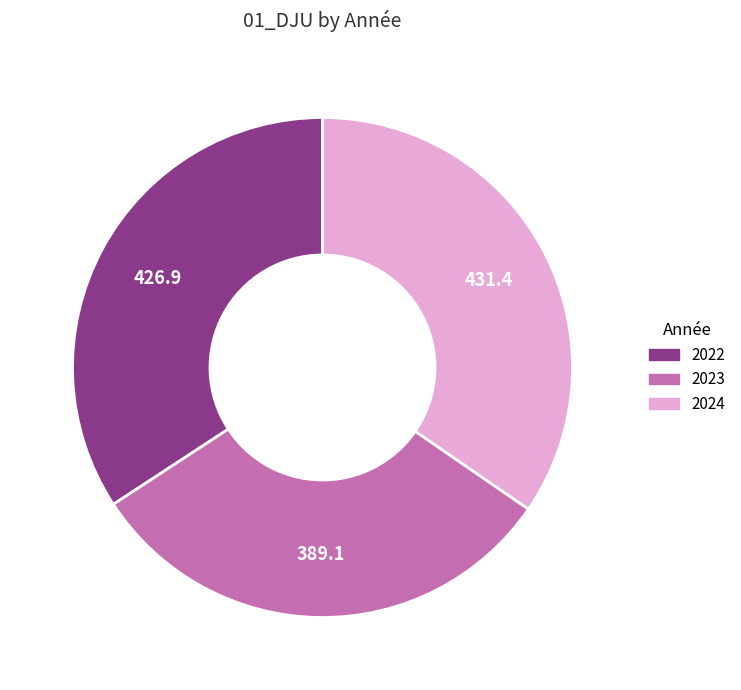

Does 2024 account for over 50% of the chart?

No